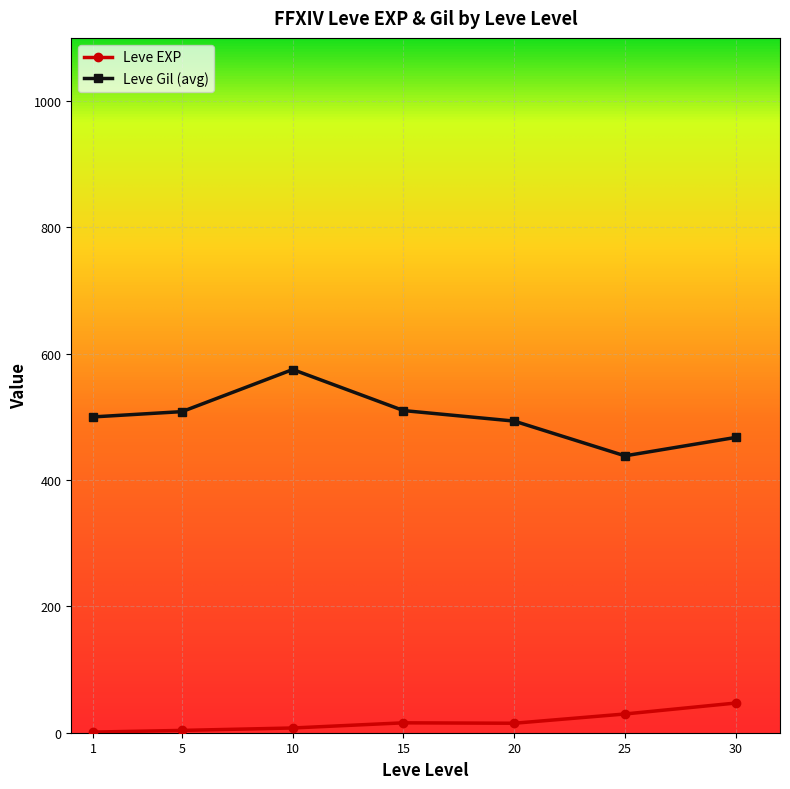

What is the average value of the Leve EXP series?

17.1